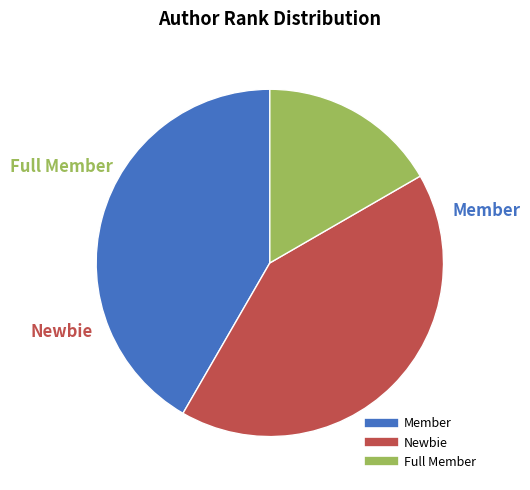

Is there a majority slice in this chart?

No